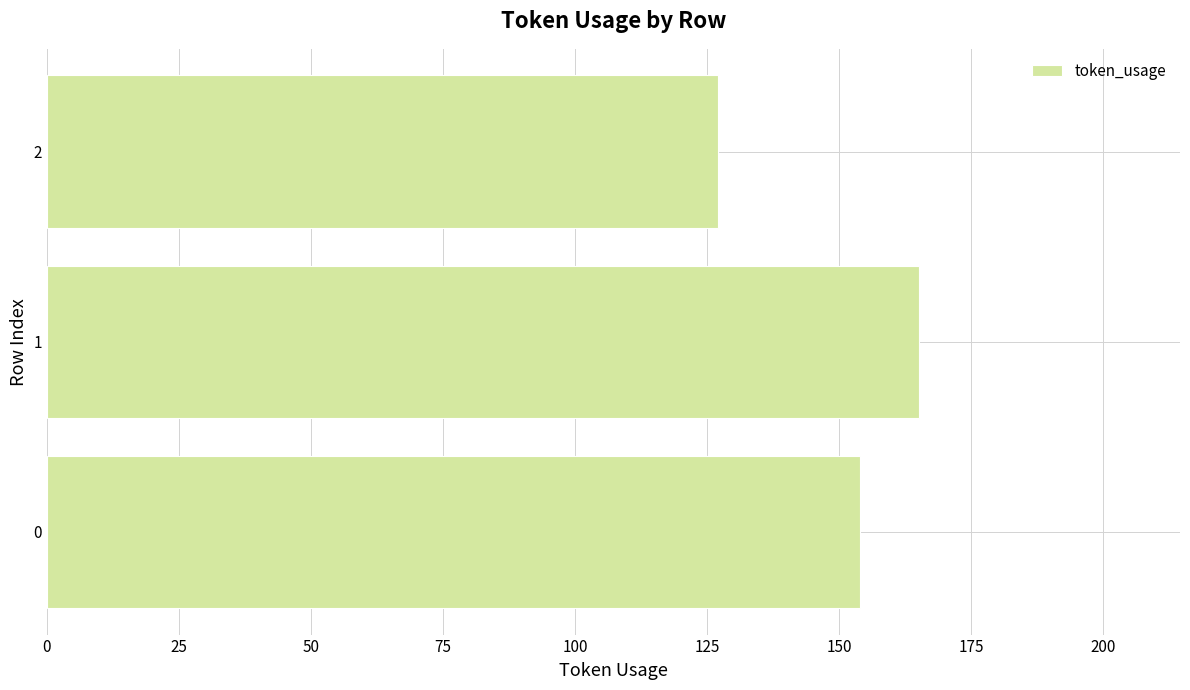

List the labels in order of value, largest first.

1, 0, 2